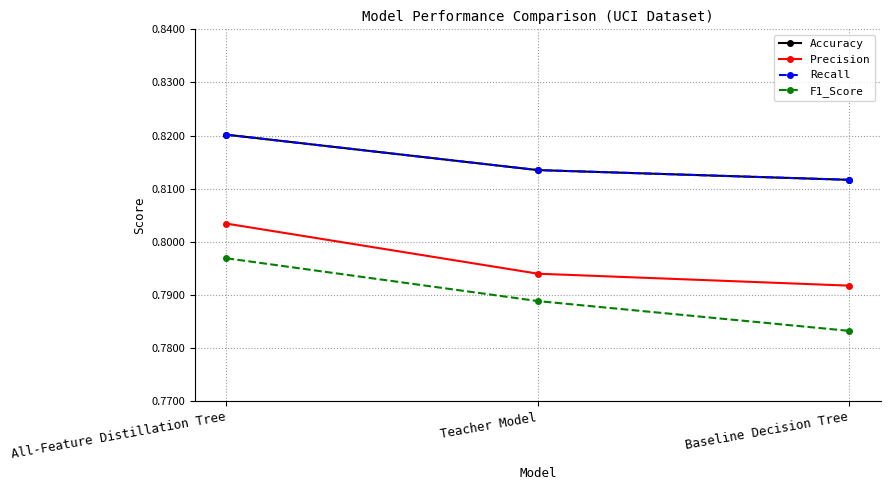

Is it true that F1_Score equals 1.3 at Teacher Model?

False